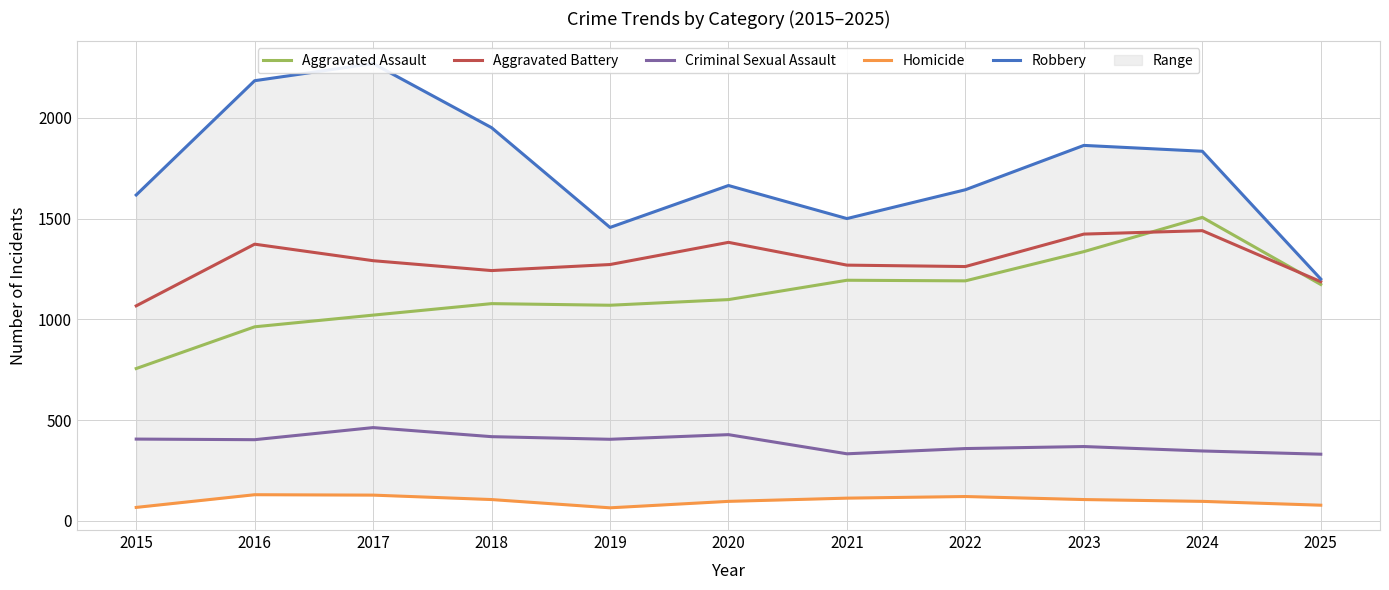

How many lines are shown in the chart?

5